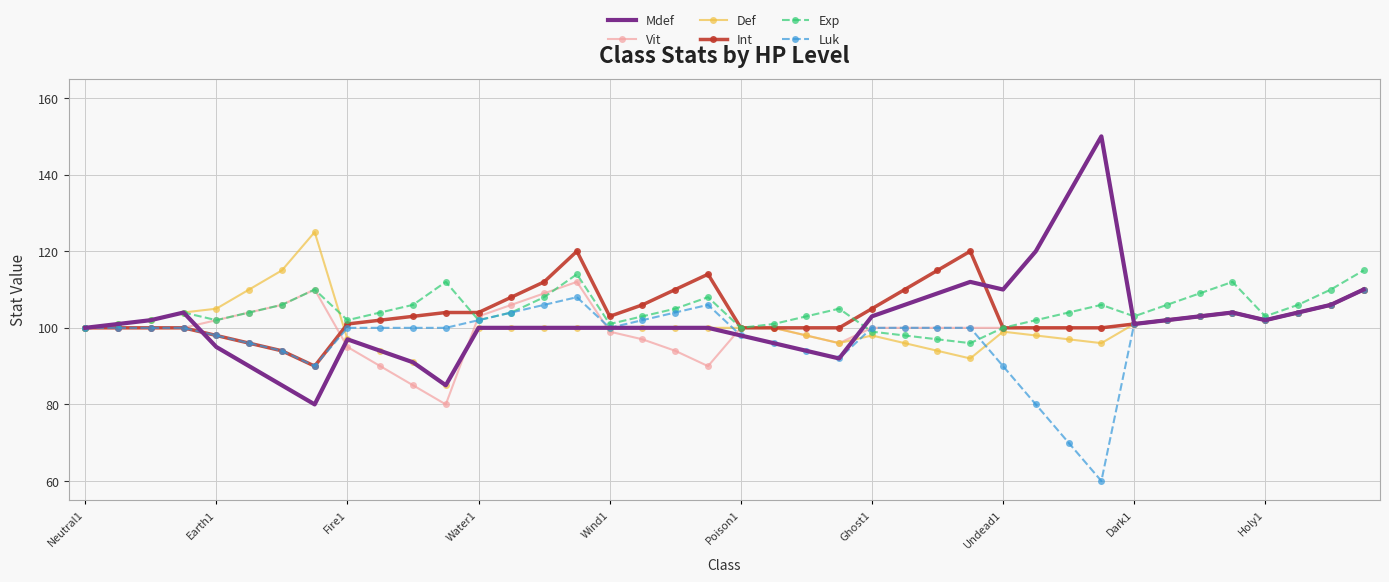

What is the minimum value for Mdef?

80